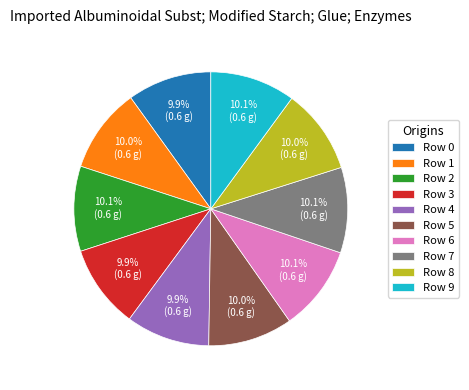

To the nearest percent, what percentage of the pie is Row 9?

10%